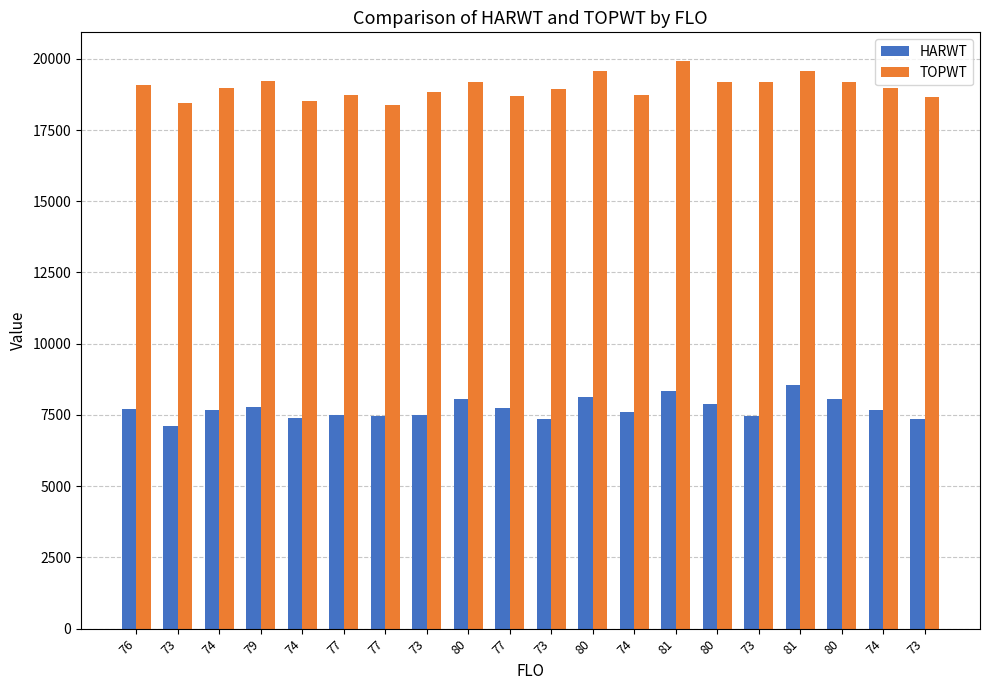

Which series changed the most between 81 and 80?

HARWT